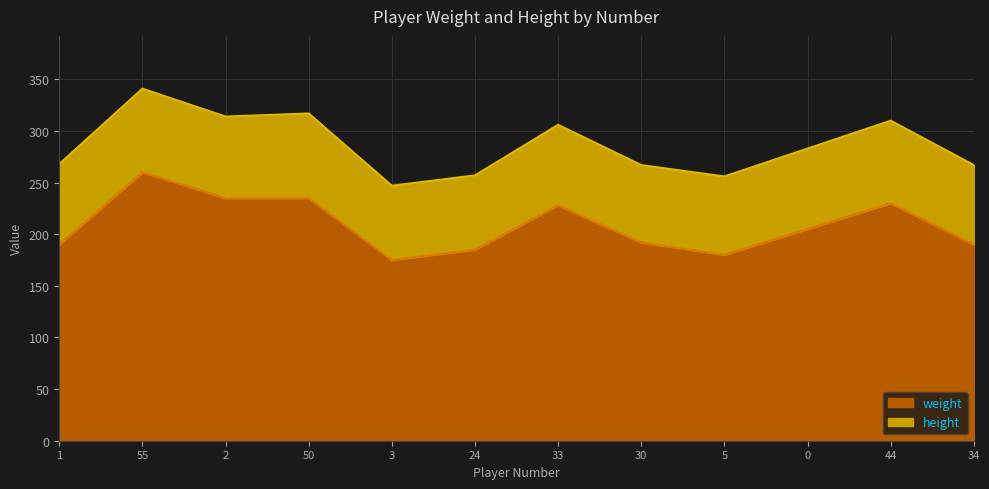

What is the difference between the maximum and minimum values?

85